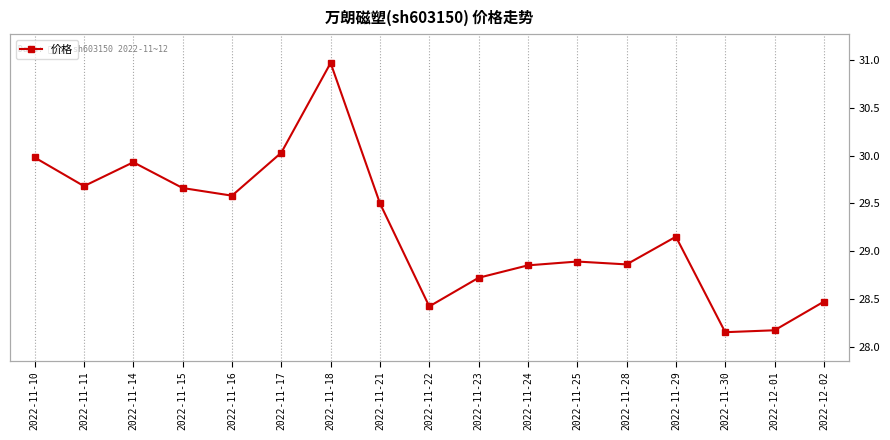

Does the chart have visible grid lines?

Yes